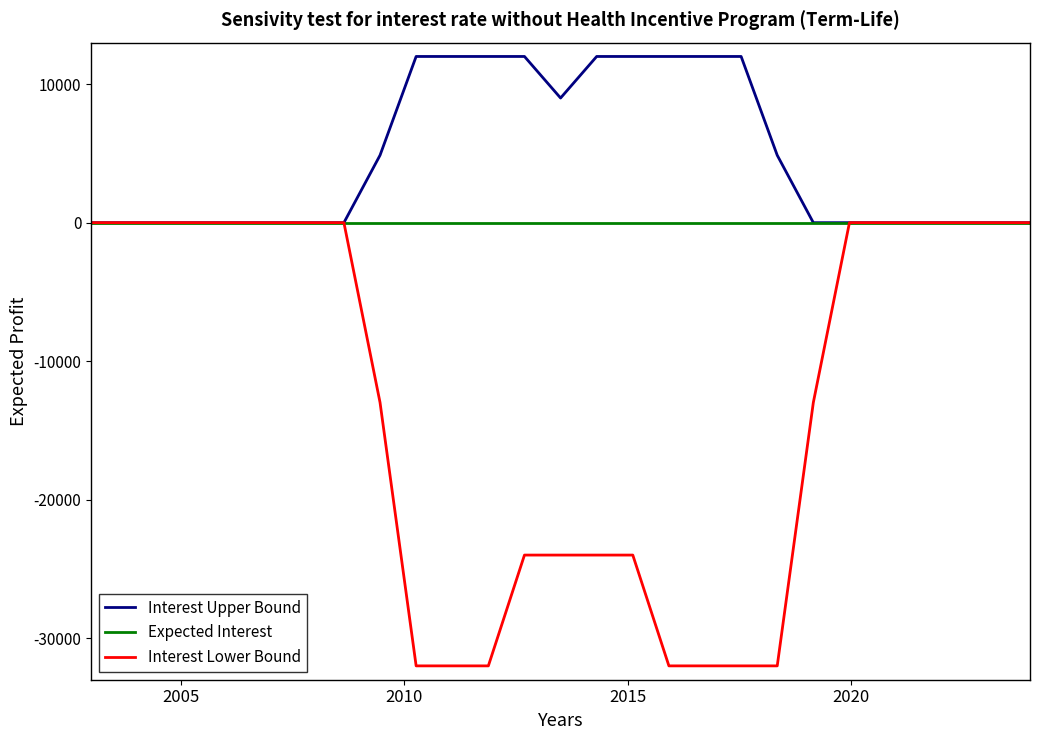

What are all the series names shown in the legend?

Interest Upper Bound, Expected Interest, Interest Lower Bound